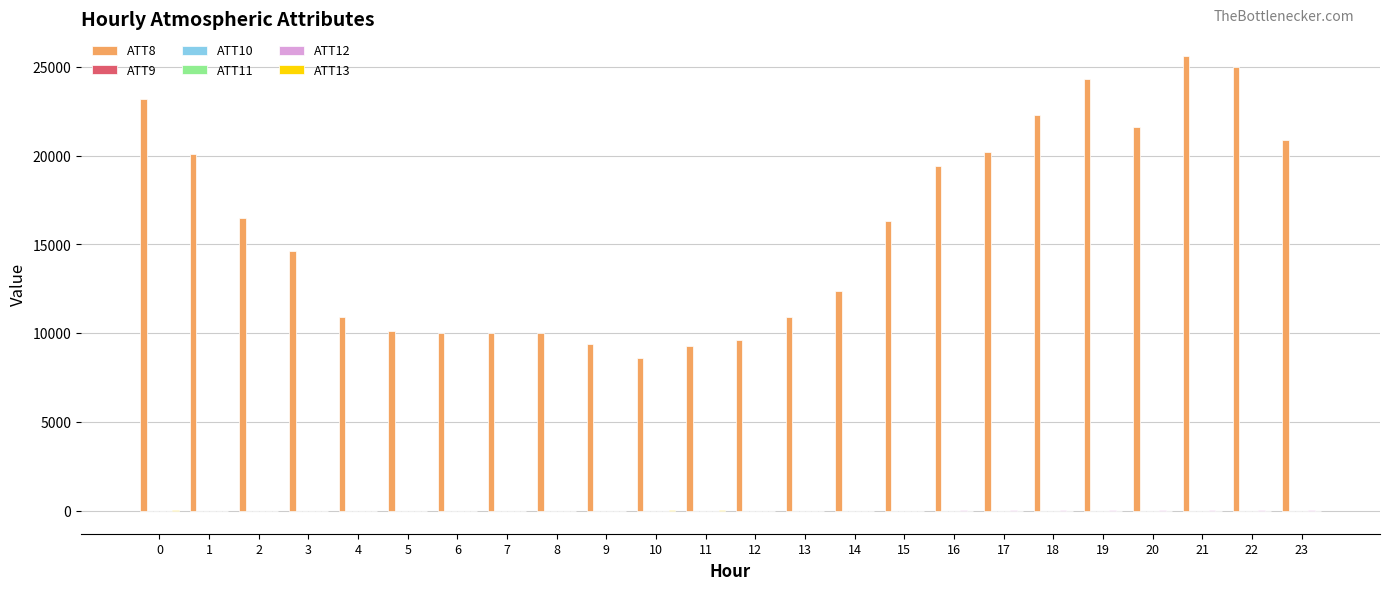

Count the number of data series in this chart.

6